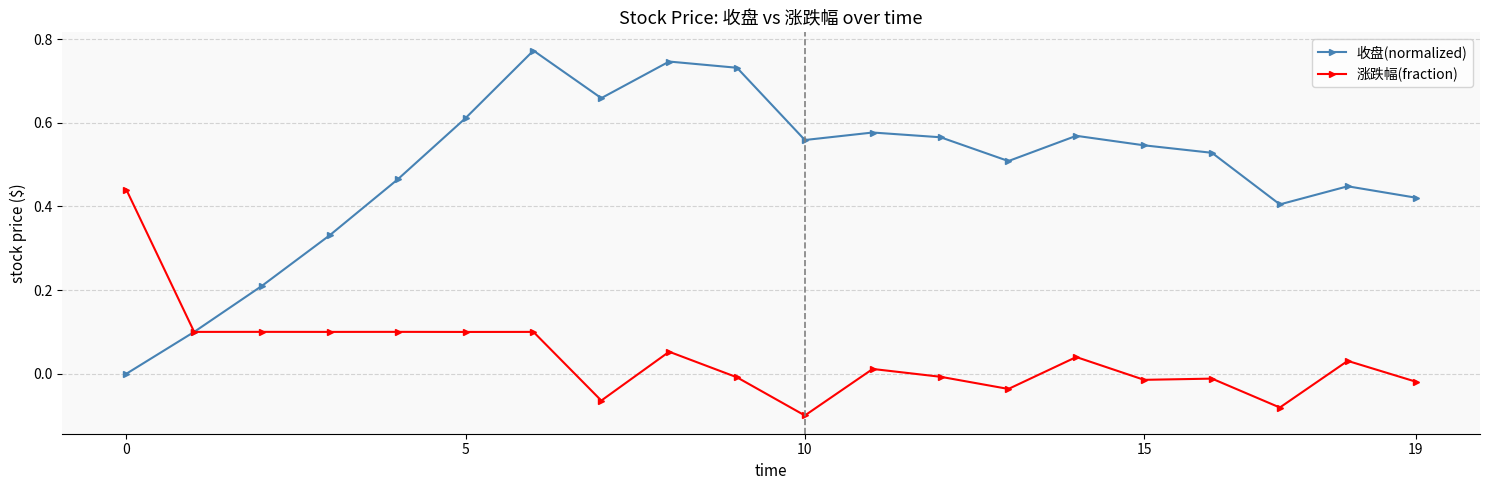

Rank the series by their average value, from lowest to highest.

涨跌幅(fraction), 收盘(normalized)